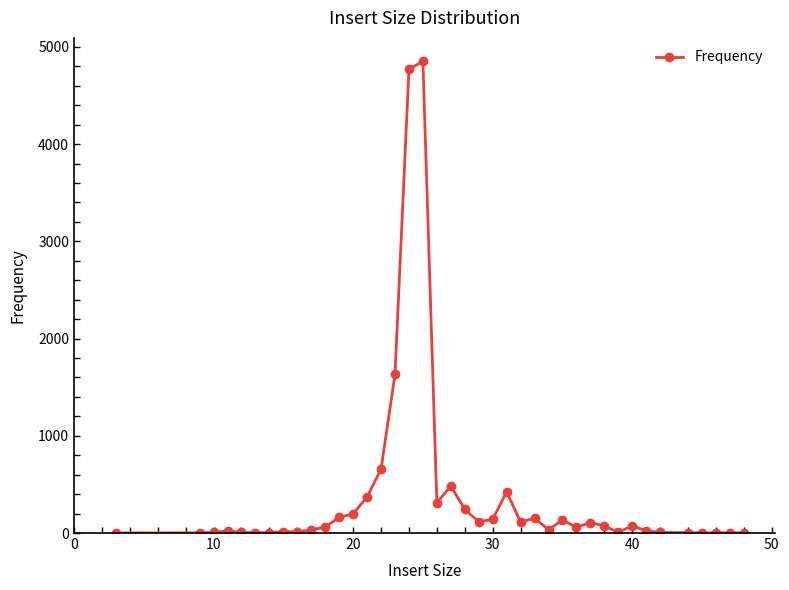

Does the chart display data point markers on the line(s)?

Yes